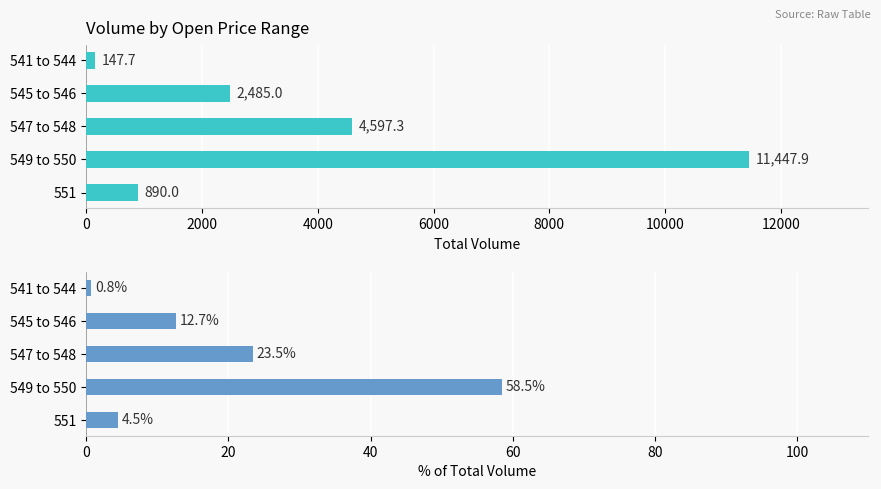

What is the value of the volume % bar at the 4th from the left?

58.5